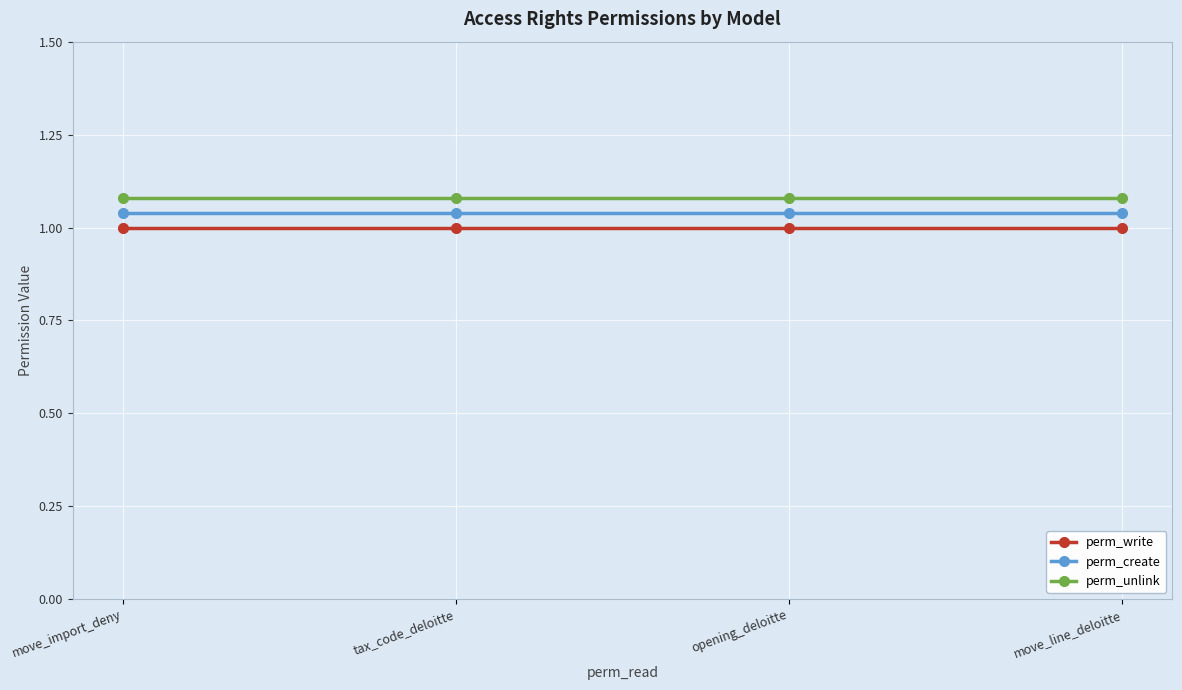

True or false: perm_create has a value of 1.4 at tax_code_deloitte.

False